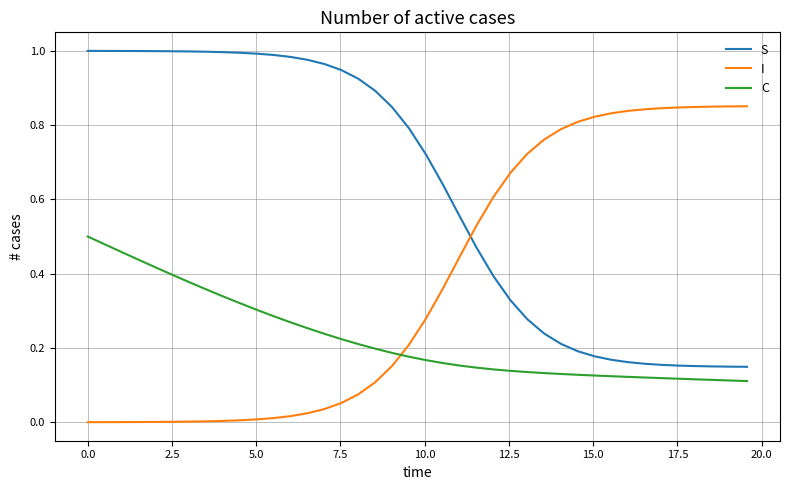

True or false: I and S intersect in this chart.

True